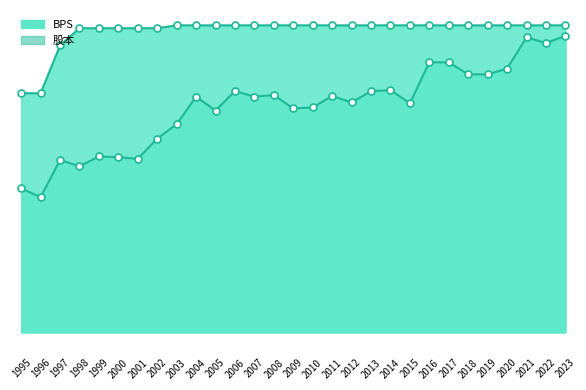

Is the value of 股本 at 2023 greater than the value of BPS at 2002?

Yes